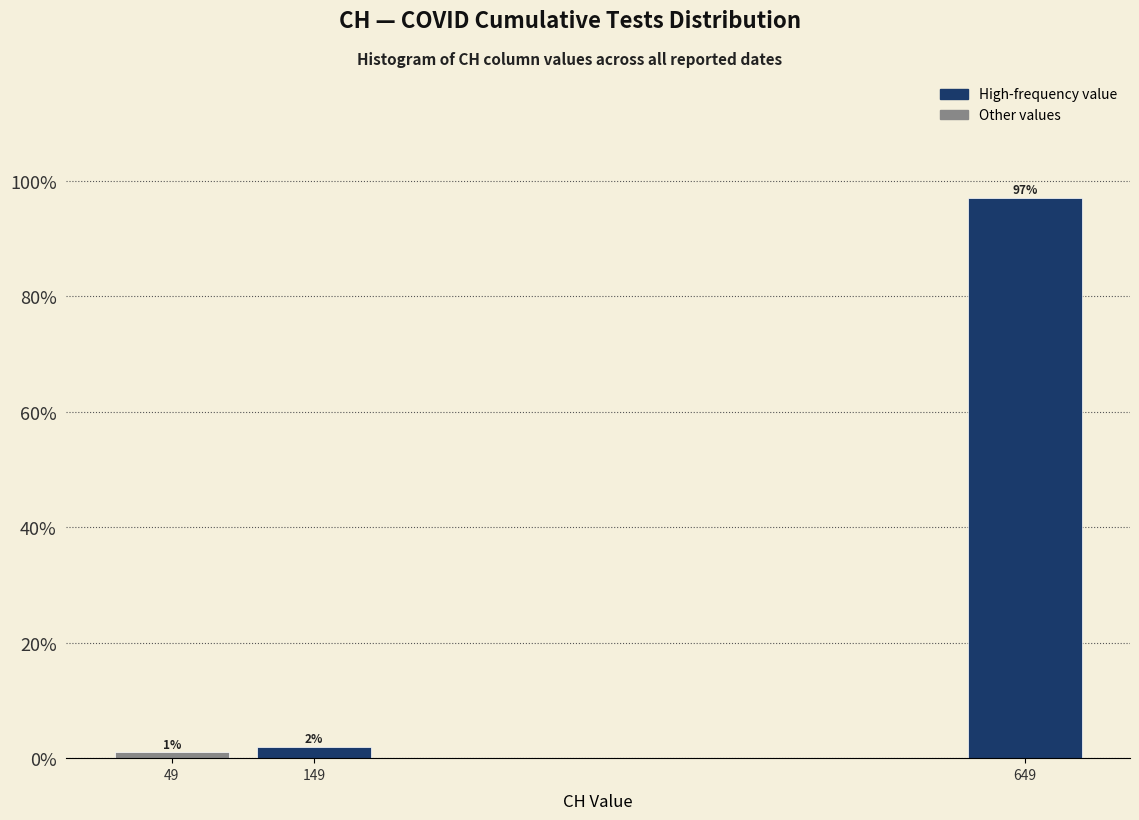

Reading left to right, what are all the values shown in this chart?

1	2	97